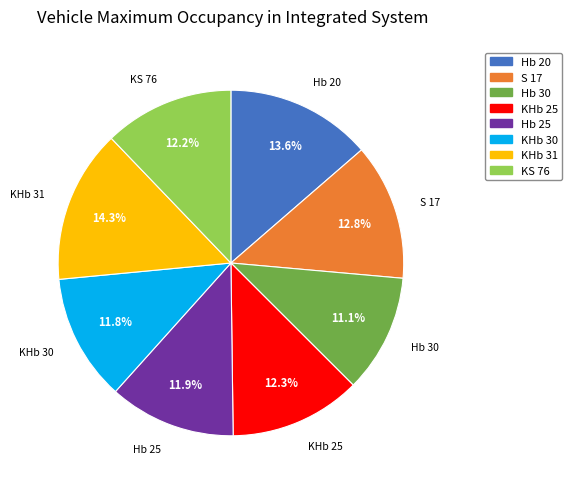

To the nearest percent, what is the difference between the largest and smallest slice percentages?

3%